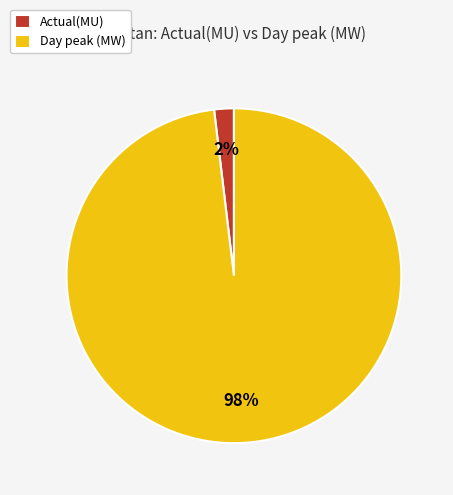

Count the number of slices in the pie.

2